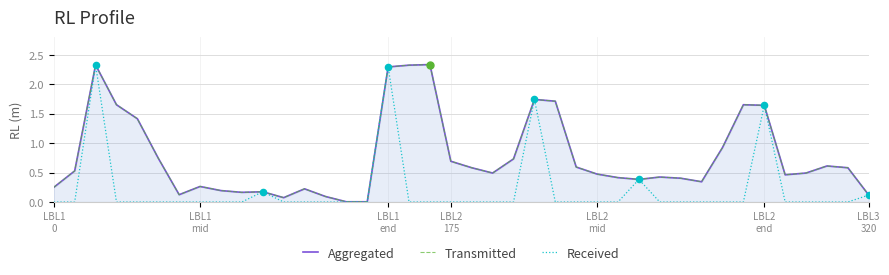

At how many categories does at least one series exceed 1?

10